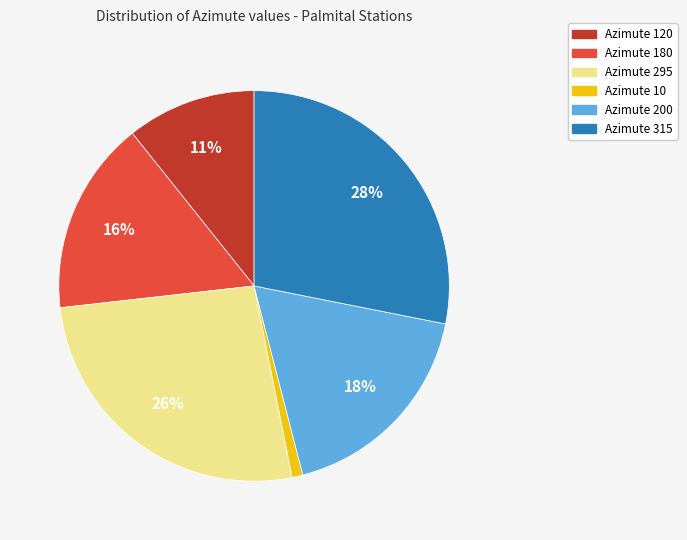

True or false: Azimute 120 accounts for 11% of the total.

True